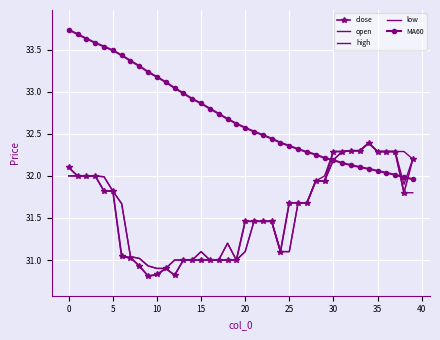

Which series has the largest total across all categories?

MA60